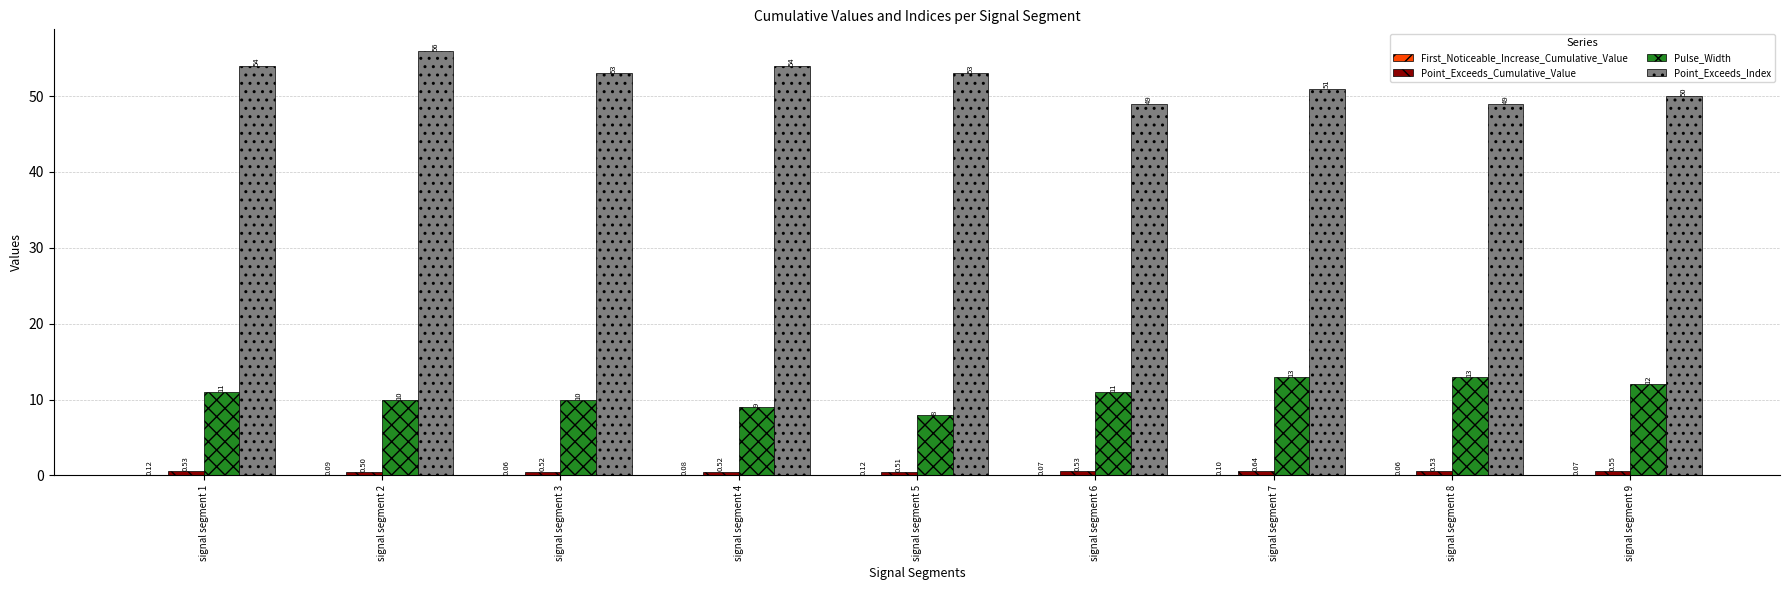

How many distinct data groups are displayed?

4